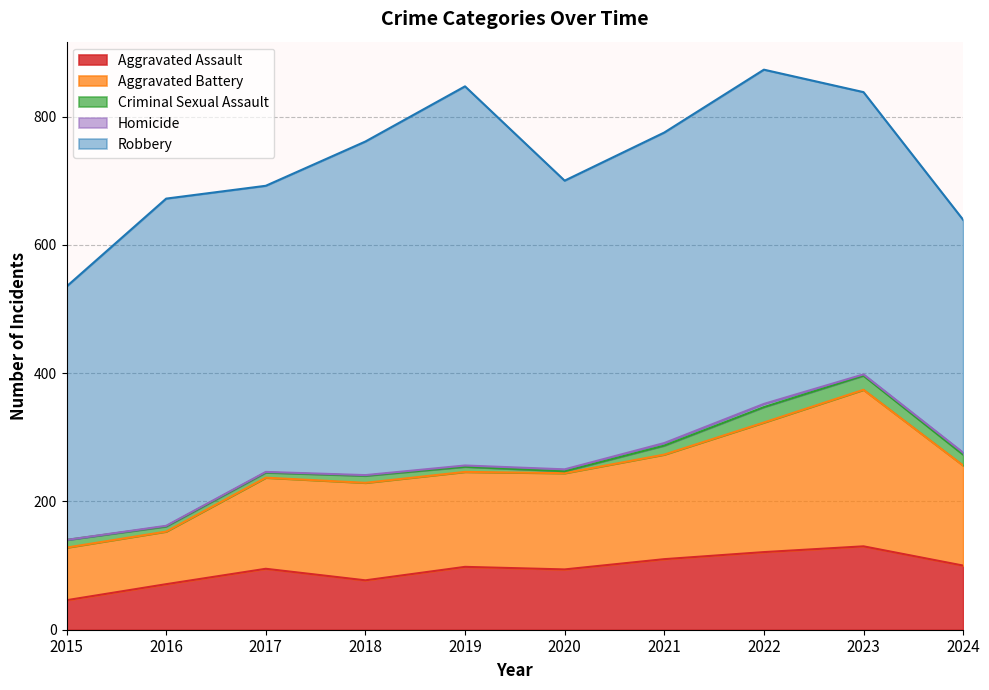

What is the total value across all series at 2021?

775